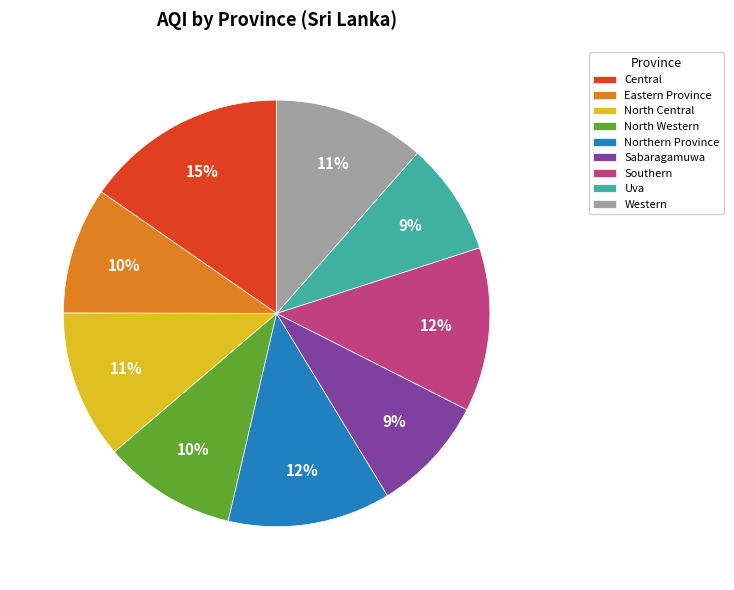

Count the number of slices in the pie.

9